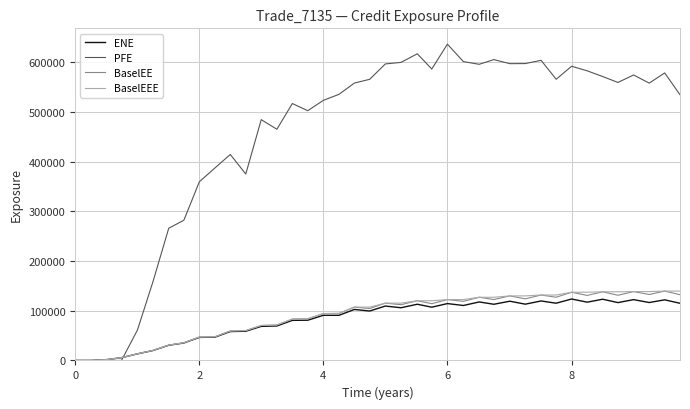

Which series has the largest total across all categories?

PFE